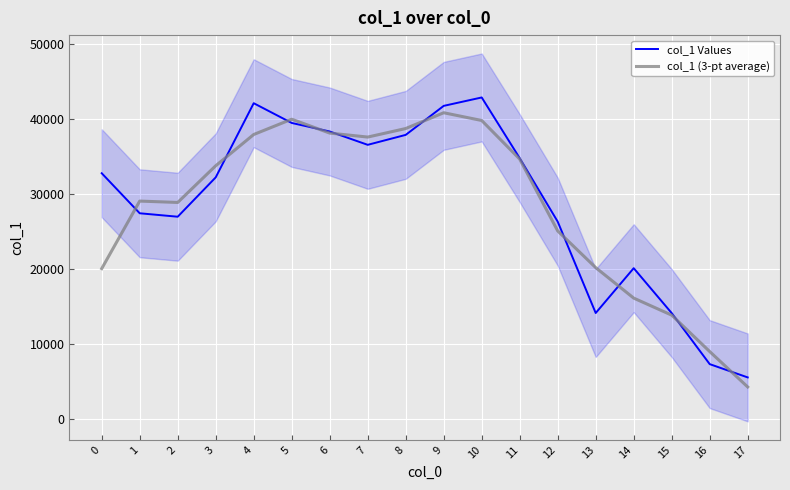

At how many categories does at least one series exceed 24812?

13